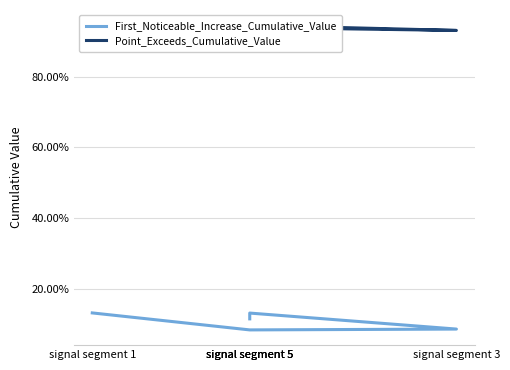

Where is the first local maximum for First_Noticeable_Increase_Cumulative_Value?

signal segment 5